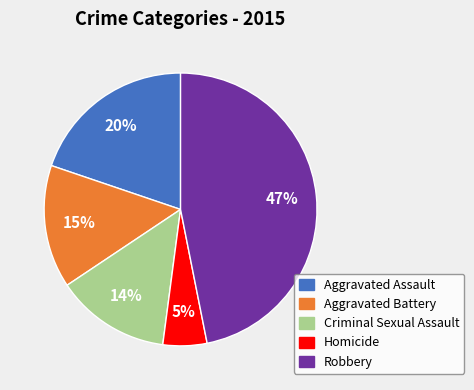

What percentage is the Criminal Sexual Assault slice, to the nearest percent?

14%